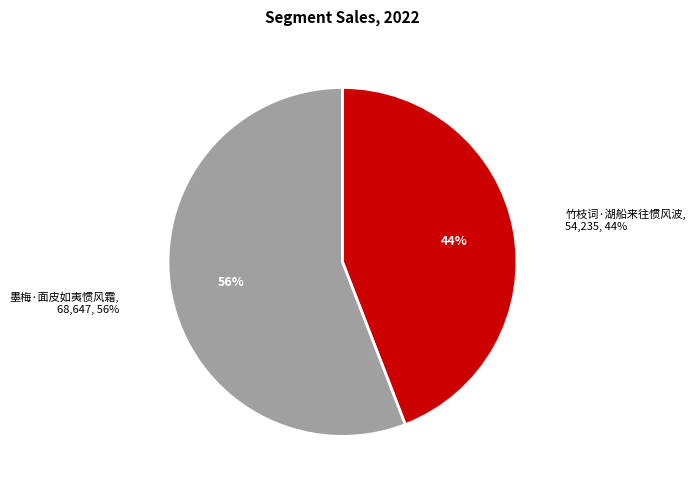

Which slice represents more than half of the pie?

墨梅·面皮如夷惯风霜